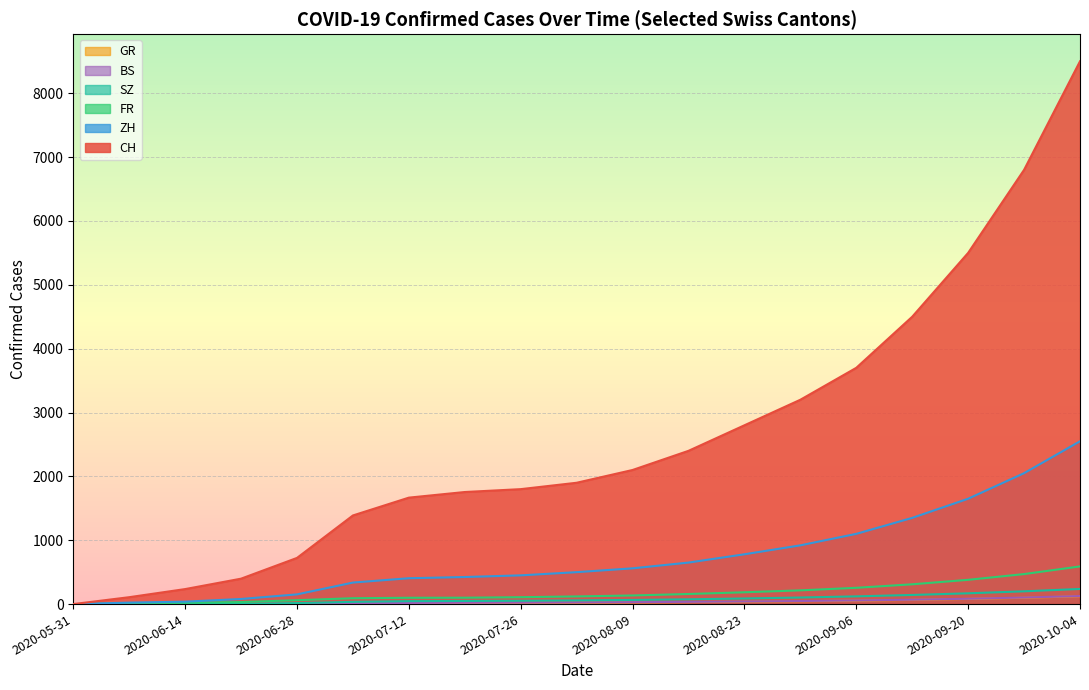

True or false: GR and CH cross at least once.

False